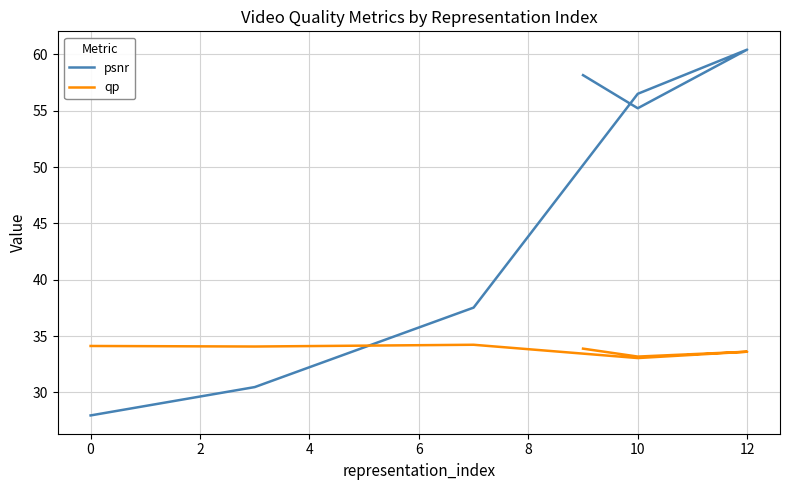

Where is the first local maximum for qp?

2